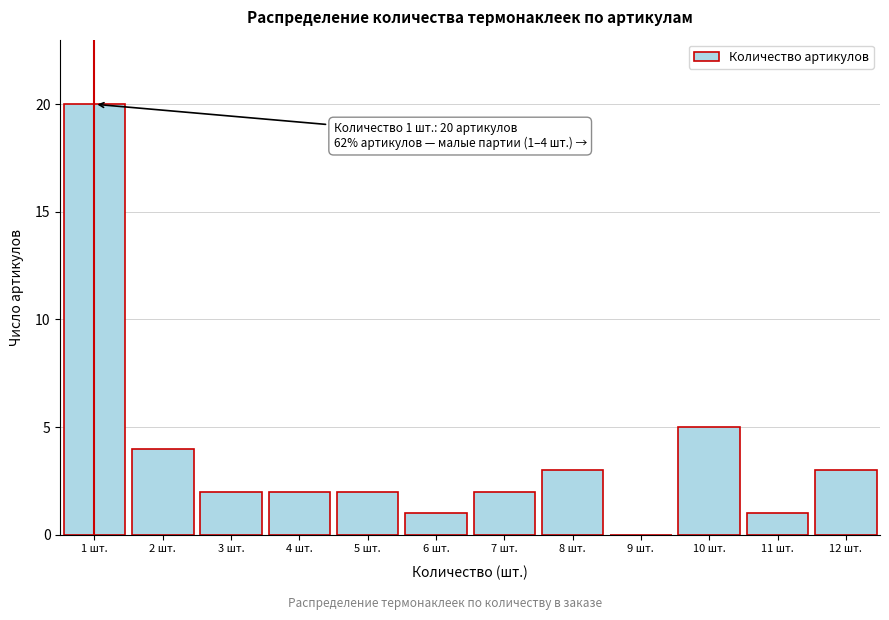

Which range on the x-axis has the tallest bar?

0.5 to 1.5